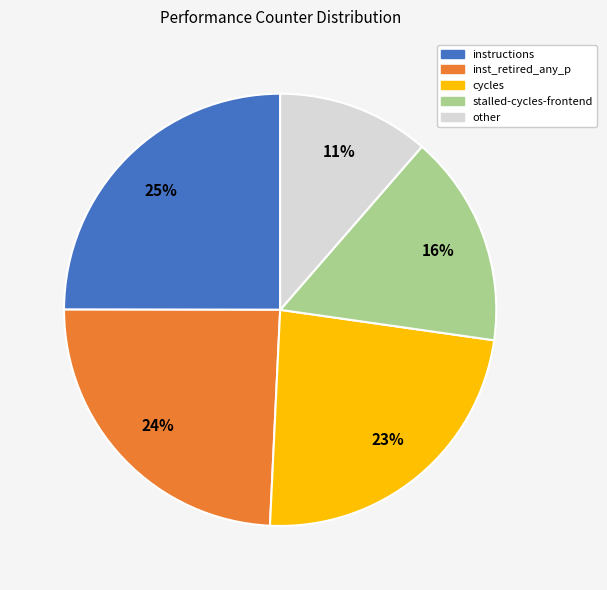

Do other and inst_retired_any_p together represent more than half of the pie?

No